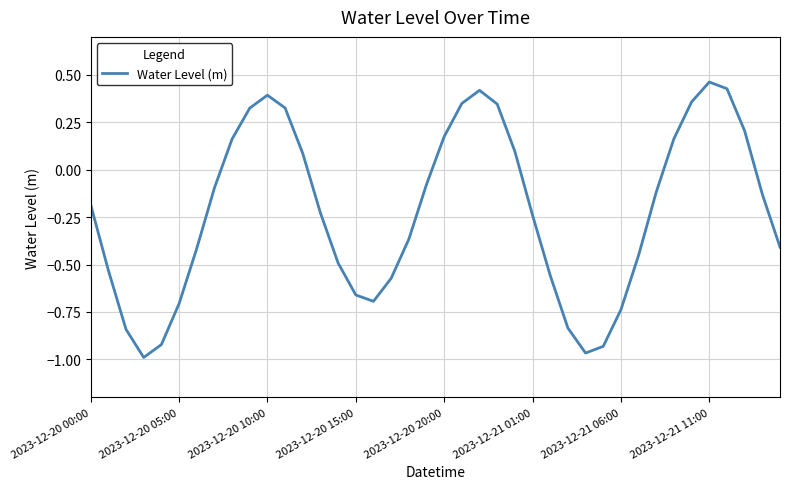

What is the difference between the maximum and minimum values?

1.5